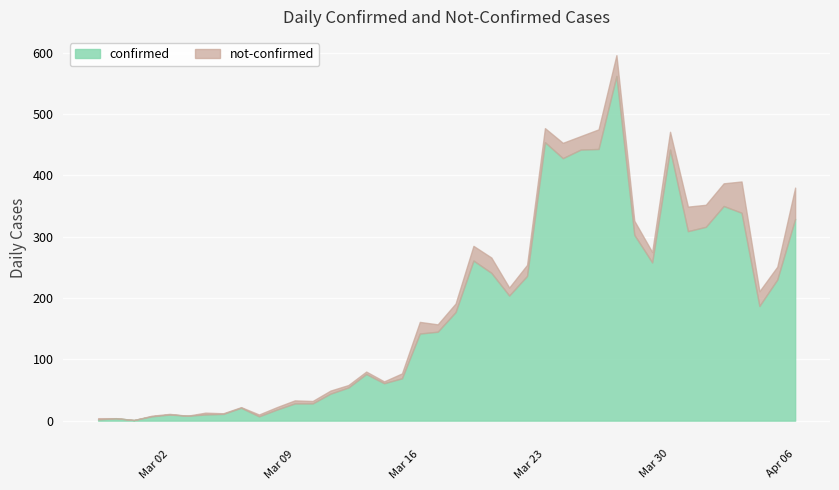

Reading left to right, transcribe all the data shown in this chart.

confirmed: 2	4	1	7	10	8	10	11	21	7	18	28	28	44	54	76	61	69	142	145	177	261	241	204	236	454	428	442	443	562	303	258	442	309	316	350	339	187	230	329
not-confirmed: 2	0	0	1	1	0	3	1	1	3	4	5	4	5	4	4	3	8	19	12	14	24	25	13	18	23	25	22	32	34	23	17	29	40	36	37	51	24	21	51